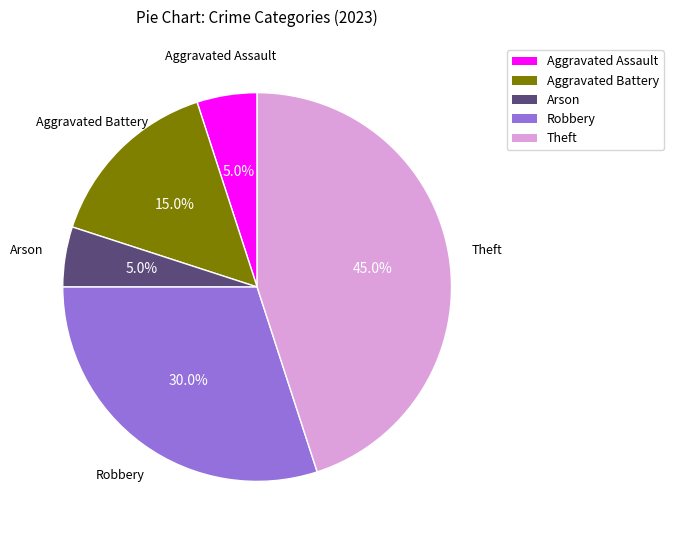

Is there any slice that represents more than half of the pie?

No